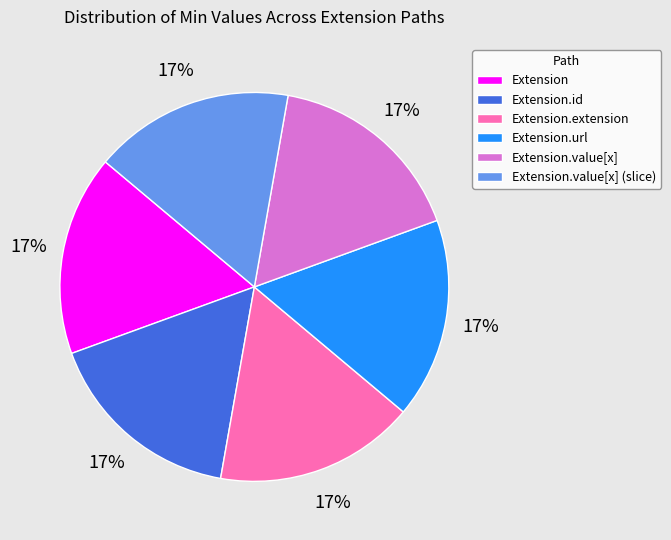

Approximately how many times larger is the value at Extension.url compared to Extension.value[x]?

1.0